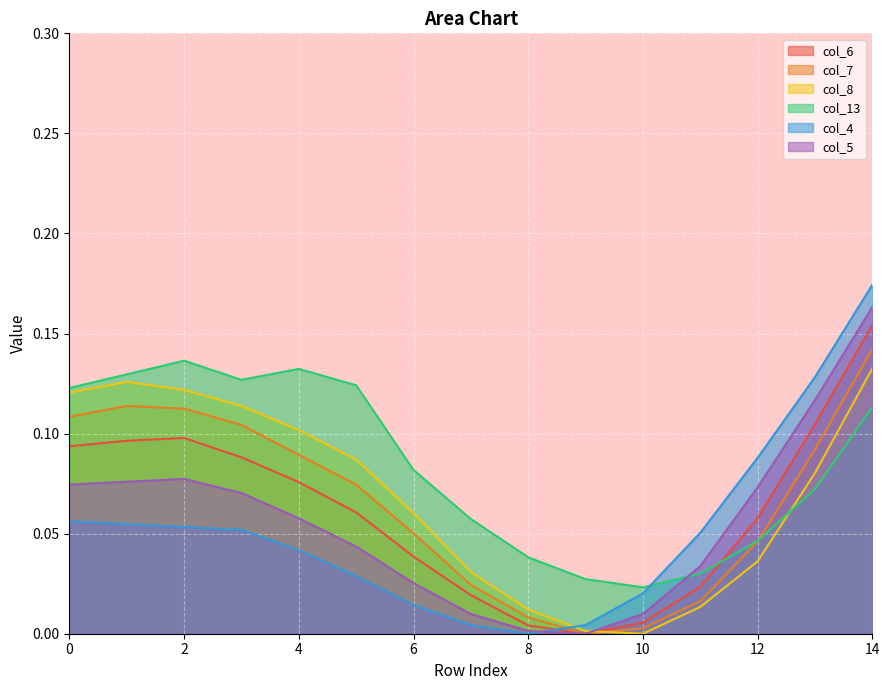

What is the difference between the col_4 values at 8 and 14?

0.2